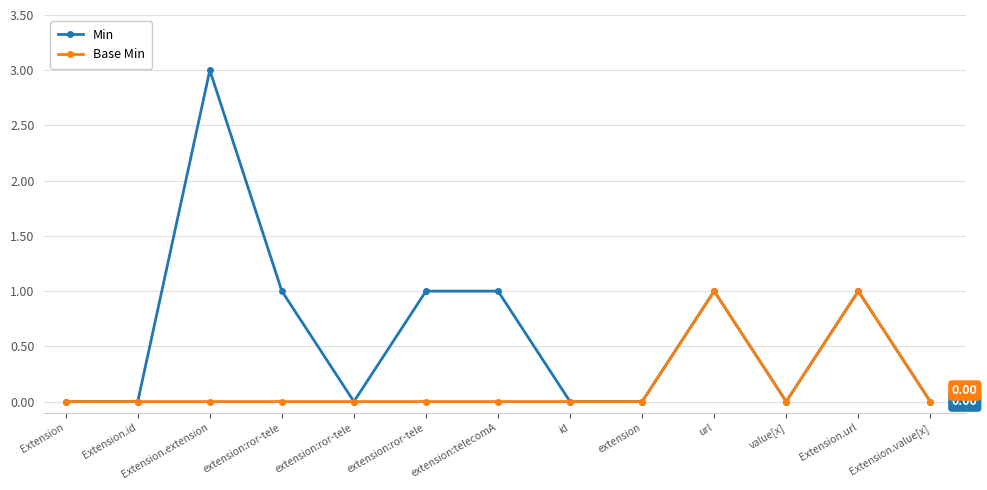

What are all the series names shown in the legend?

Min, Base Min